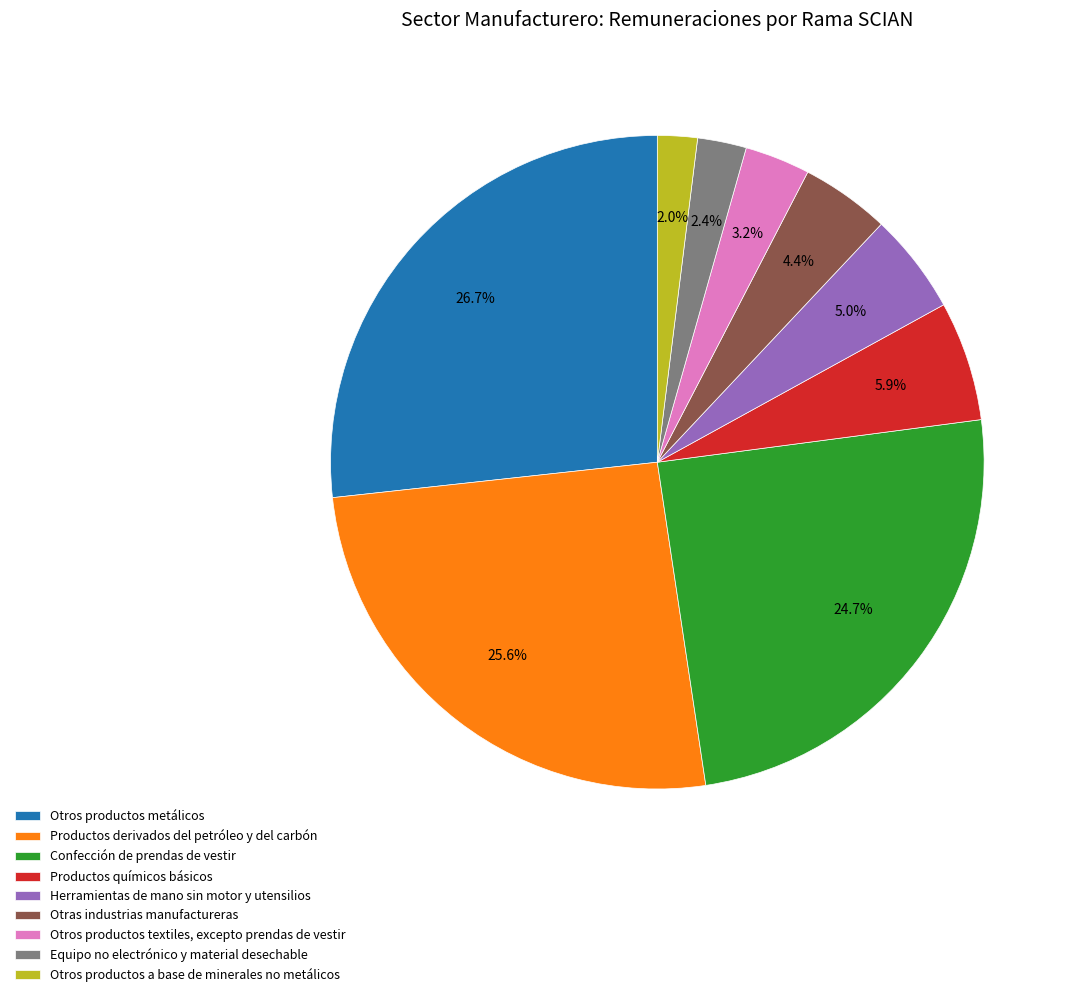

Is there a majority slice in this chart?

No